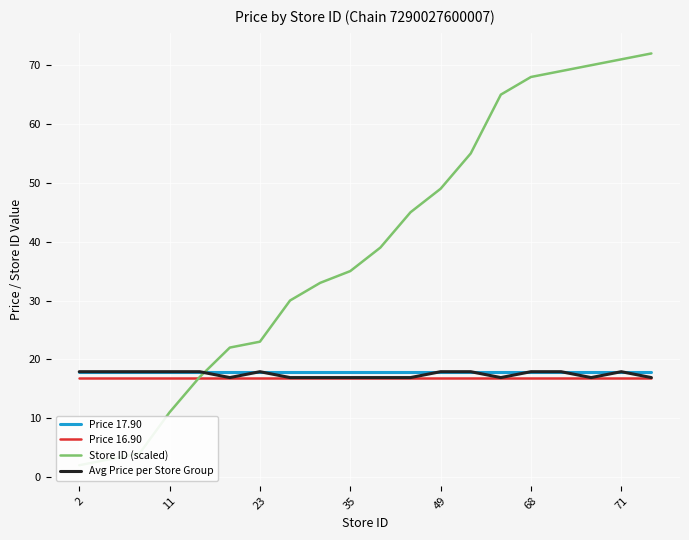

List the series in order of their peak value, lowest first.

Price 16.90, Price 17.90, Avg Price per Store Group, Store ID (scaled)